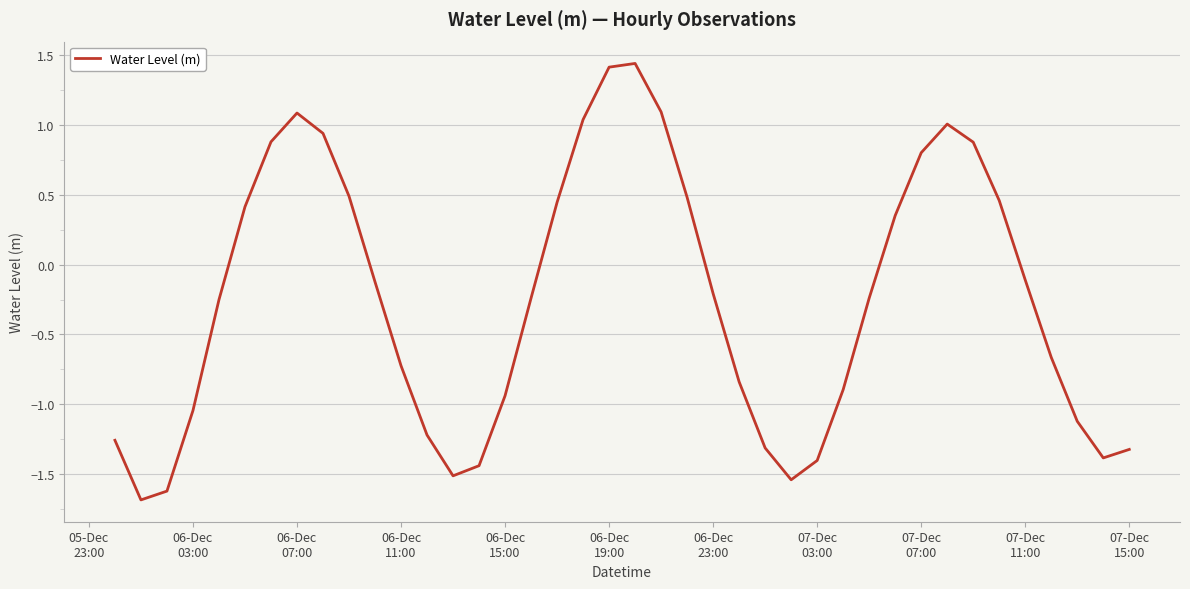

What is the minimum value shown in the chart?

-1.7